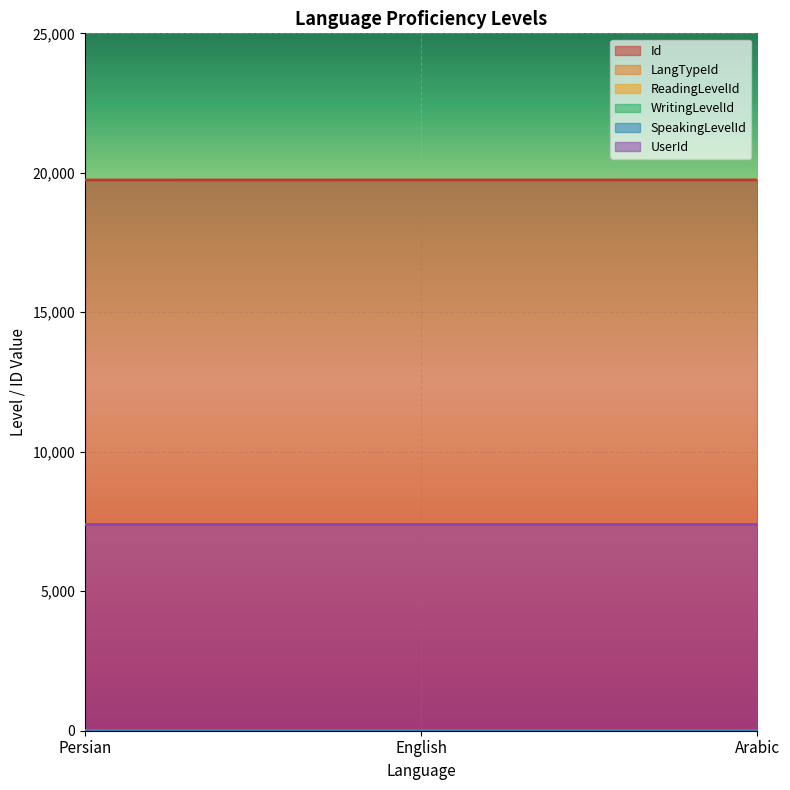

Which category has the highest value in the WritingLevelId series?

Persian